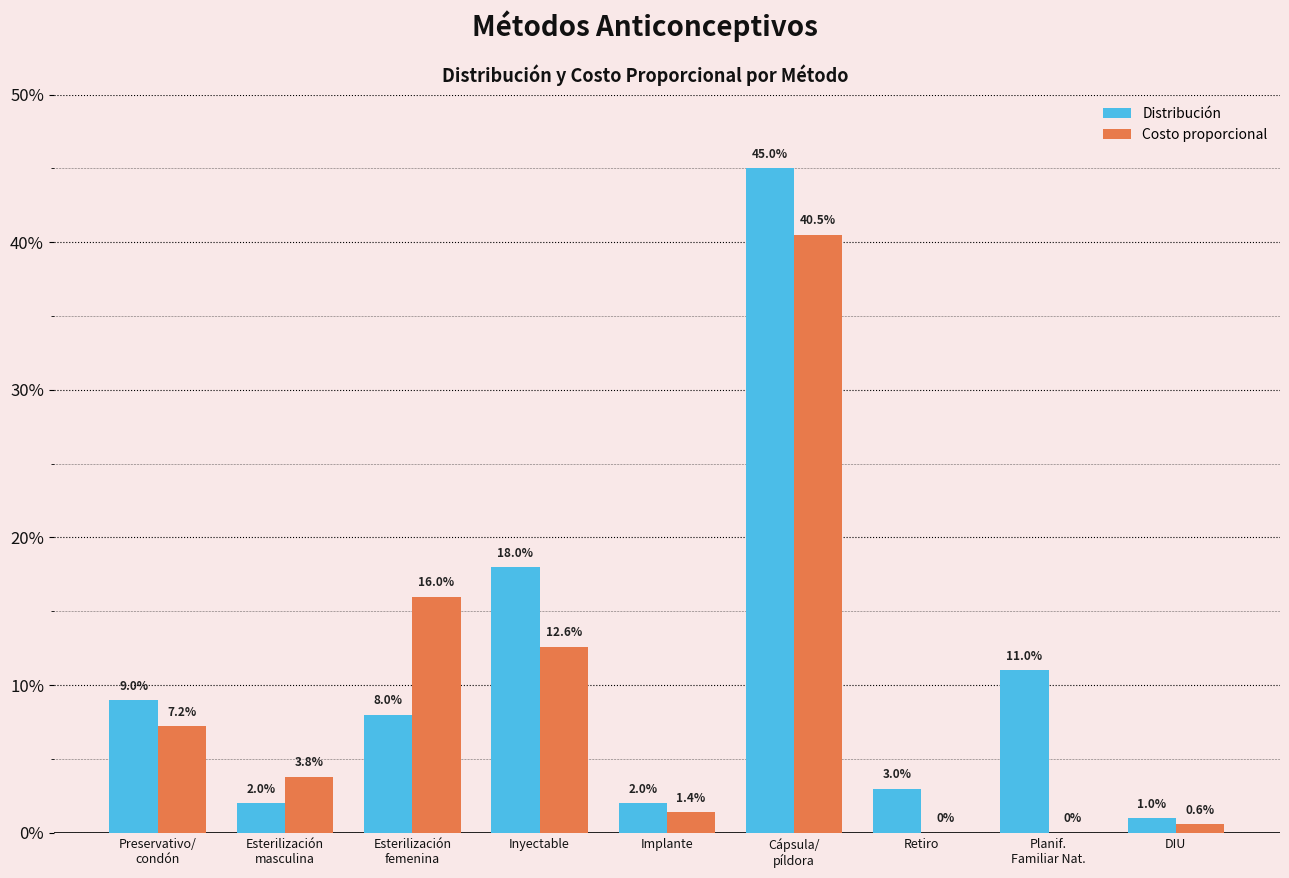

Rank the series by their maximum value, from lowest to highest.

Costo proporcional, Distribución